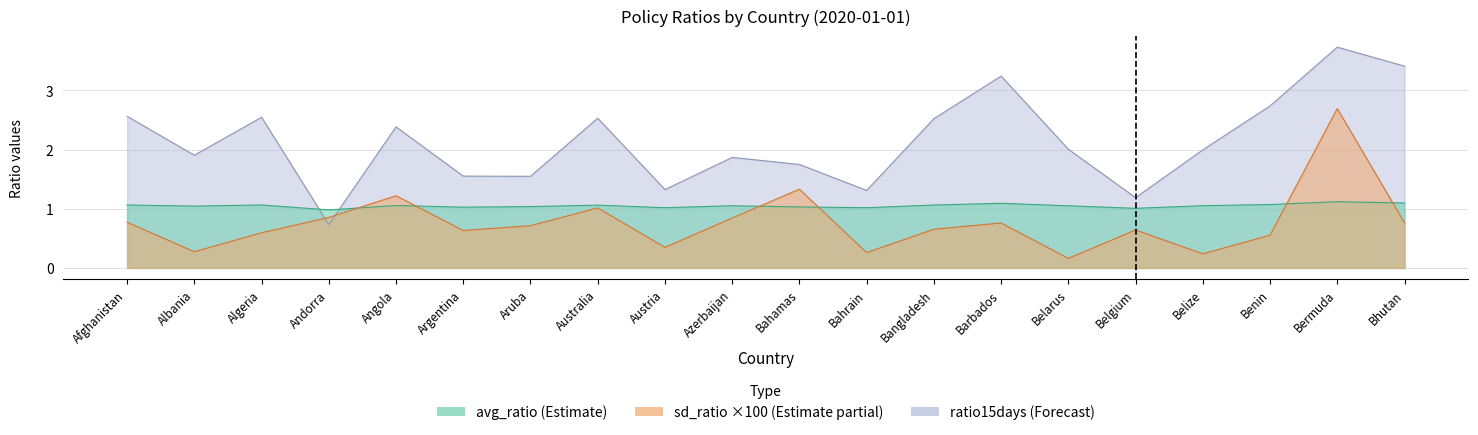

Reading left to right, what are all the values shown in this chart?

avg_ratio: Afghanistan=1.1	Albania=1.0	Algeria=1.1	Andorra=1.0	Angola=1.1	Argentina=1.0	Aruba=1.0	Australia=1.1	Austria=1.0	Azerbaijan=1.1	Bahamas=1.0	Bahrain=1.0	Bangladesh=1.1	Barbados=1.1	Belarus=1.1	Belgium=1.0	Belize=1.1	Benin=1.1	Bermuda=1.1	Bhutan=1.1
sd_ratio: Afghanistan=0.8	Albania=0.3	Algeria=0.6	Andorra=0.9	Angola=1.2	Argentina=0.6	Aruba=0.7	Australia=1.0	Austria=0.3	Azerbaijan=0.8	Bahamas=1.3	Bahrain=0.3	Bangladesh=0.7	Barbados=0.8	Belarus=0.2	Belgium=0.6	Belize=0.2	Benin=0.6	Bermuda=2.7	Bhutan=0.8
ratio15days: Afghanistan=2.6	Albania=1.9	Algeria=2.5	Andorra=0.7	Angola=2.4	Argentina=1.6	Aruba=1.5	Australia=2.5	Austria=1.3	Azerbaijan=1.9	Bahamas=1.7	Bahrain=1.3	Bangladesh=2.5	Barbados=3.2	Belarus=2.0	Belgium=1.2	Belize=2.0	Benin=2.7	Bermuda=3.7	Bhutan=3.4